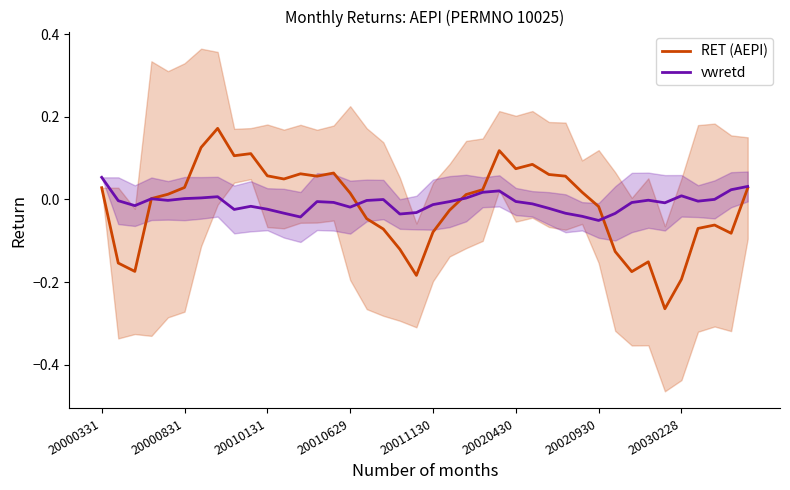

True or false: RET (AEPI) and vwretd intersect in this chart.

True